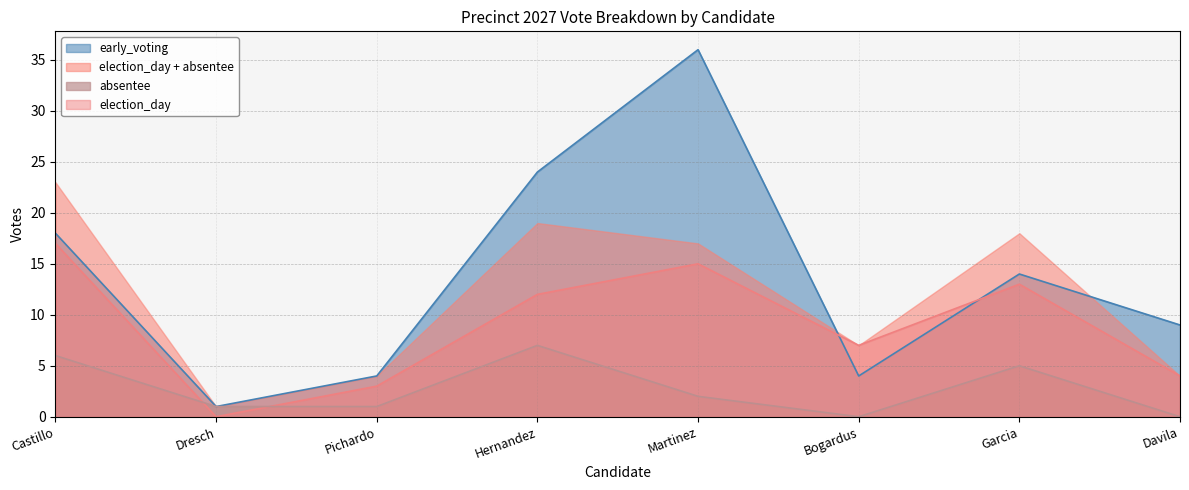

At which label does early_voting reach its peak?

Martinez